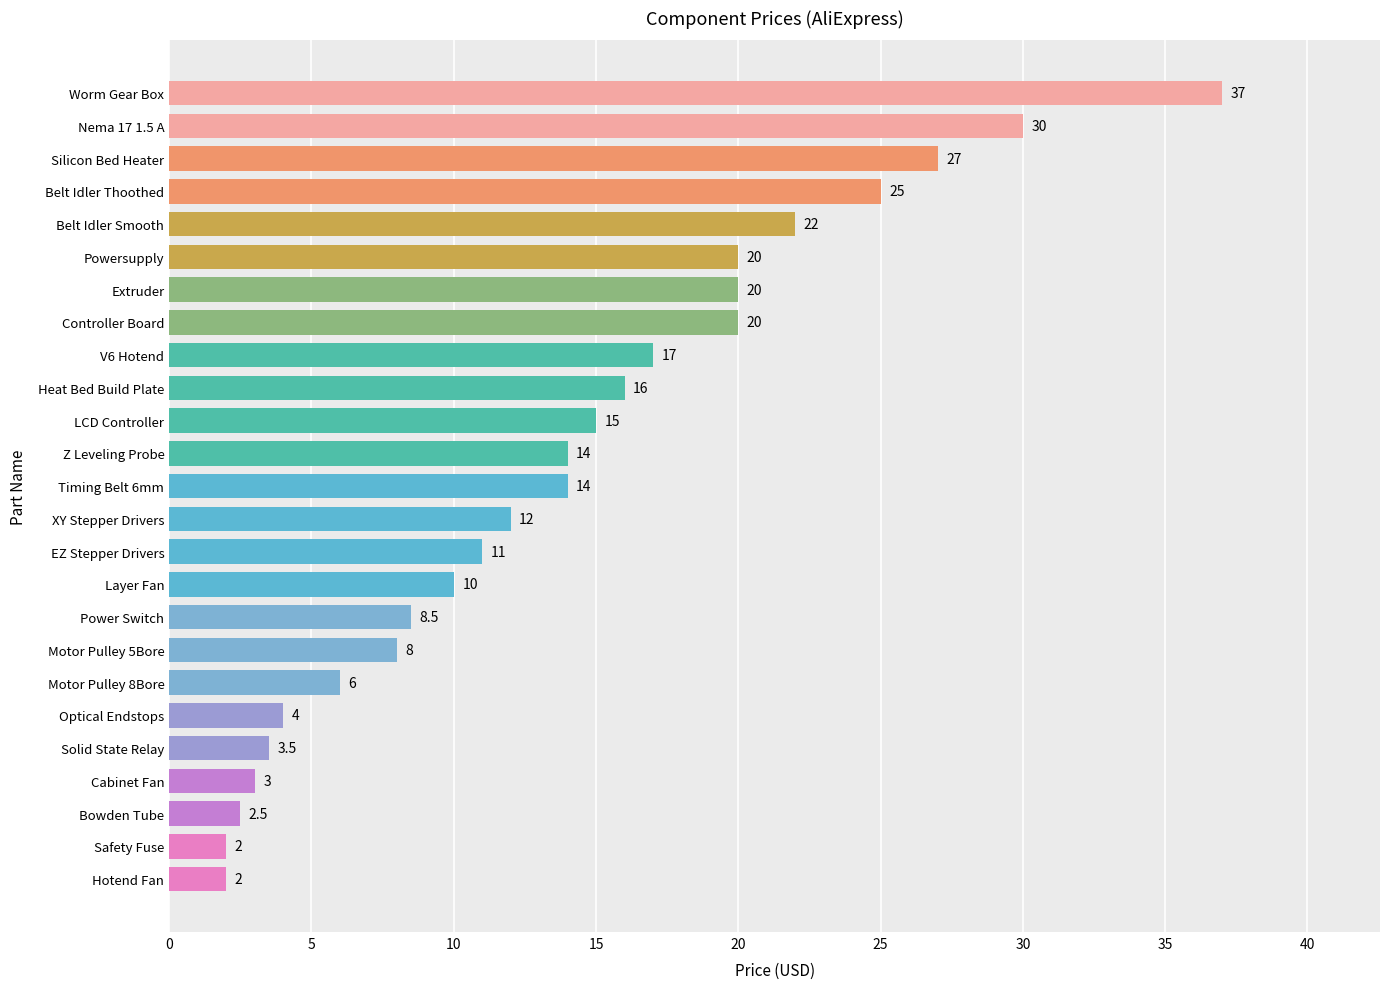

How many bars are there in total?

25